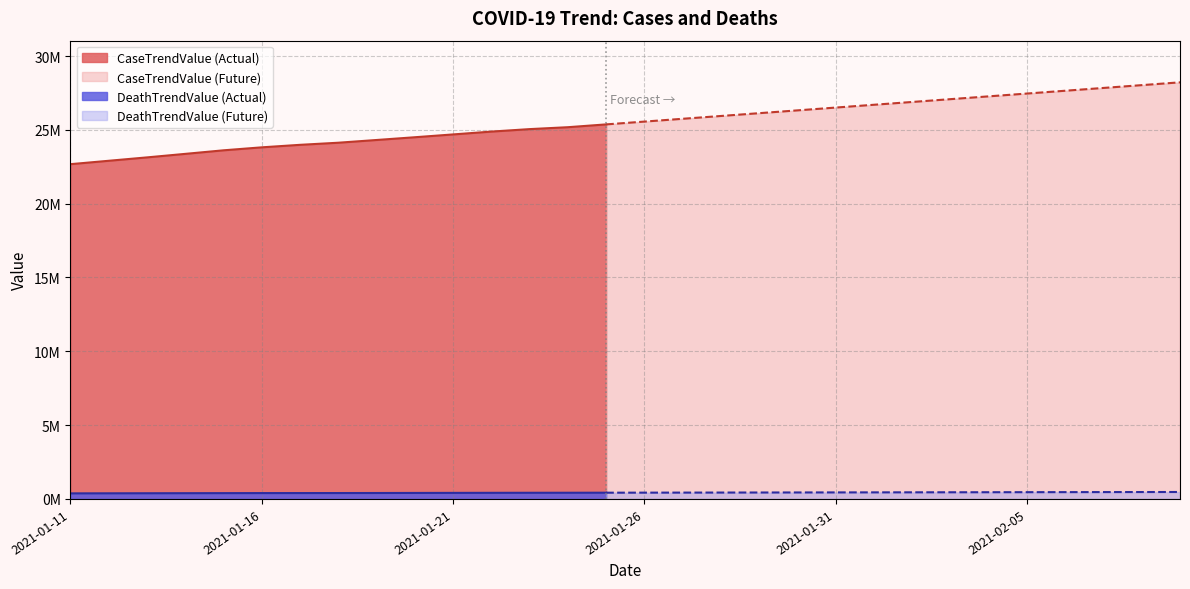

Reading left to right, transcribe all the data shown in this chart.

CaseTrendValue: 22673730	22903442	23132740	23371360	23612307	23813966	23983607	24126194	24311264	24497499	24688129	24880041	25047995	25177522	25367484	25557446	25747408	25937370	26127332	26317294	26507256	26697218	26887180	27077142	27267104	27457066	27647028	27836990	28026952	28216914
DeathTrendValue: 376476	380882	384812	388792	392541	395882	397612	399053	401824	406194	410336	414070	417392	419207	422387	425567	428747	431927	435107	438287	441467	444647	447827	451007	454187	457367	460547	463727	466907	470087